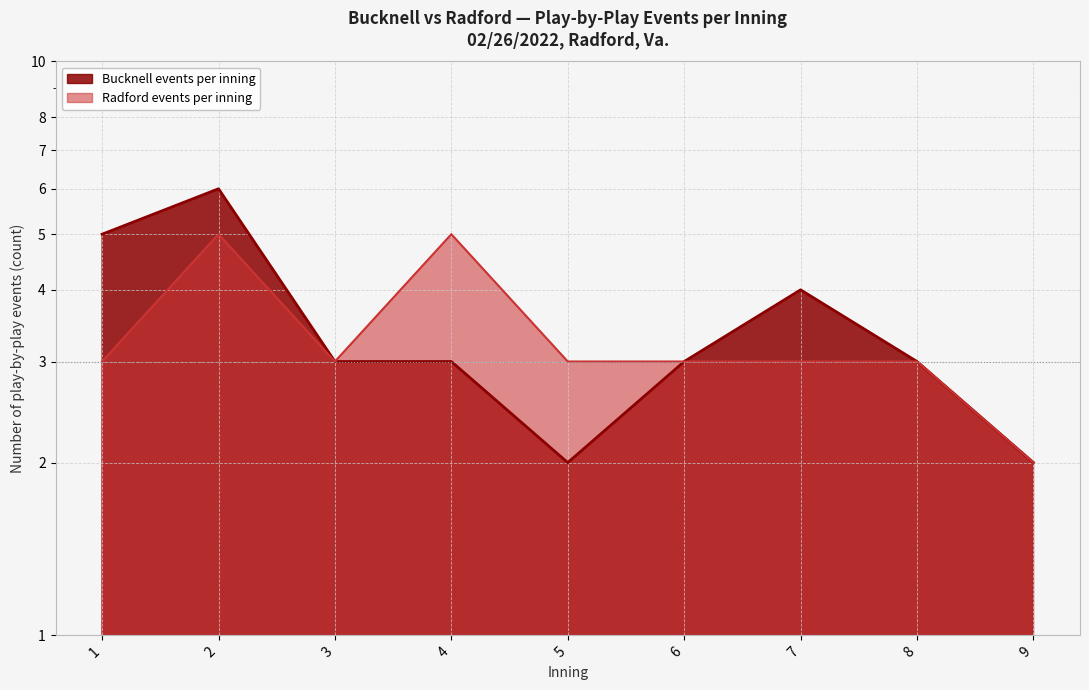

At which label does Bucknell events per inning (line) first exceed 3?

1